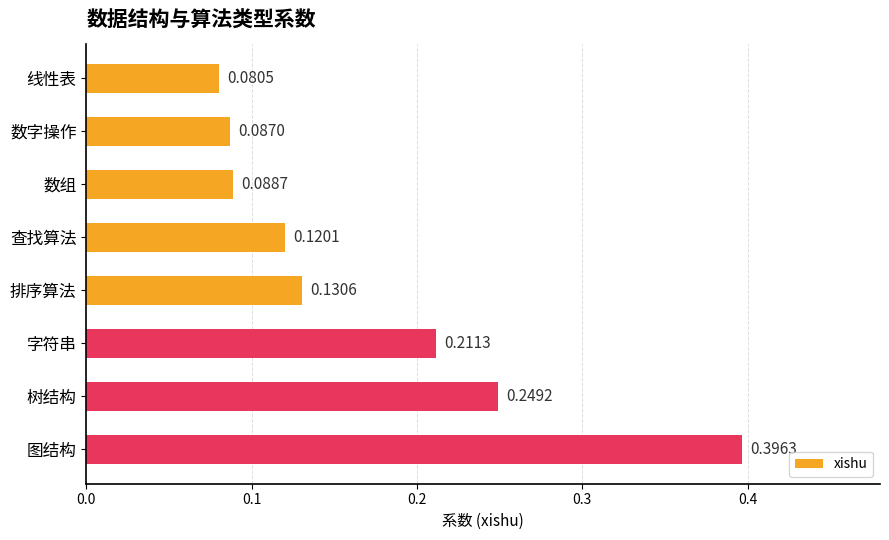

What is the difference between the maximum and minimum values?

0.3